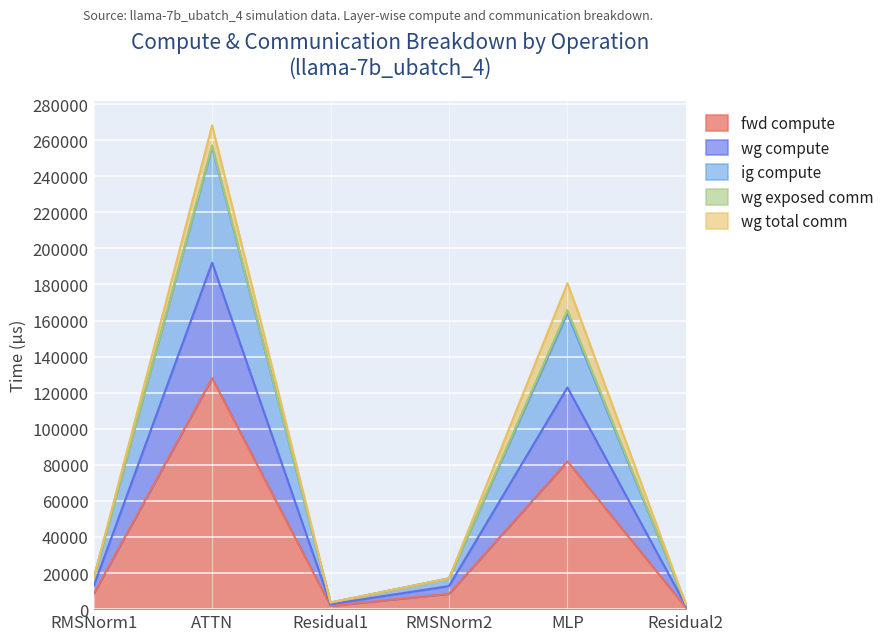

The value of fwd compute at ATTN is 216012.4. True or false?

False